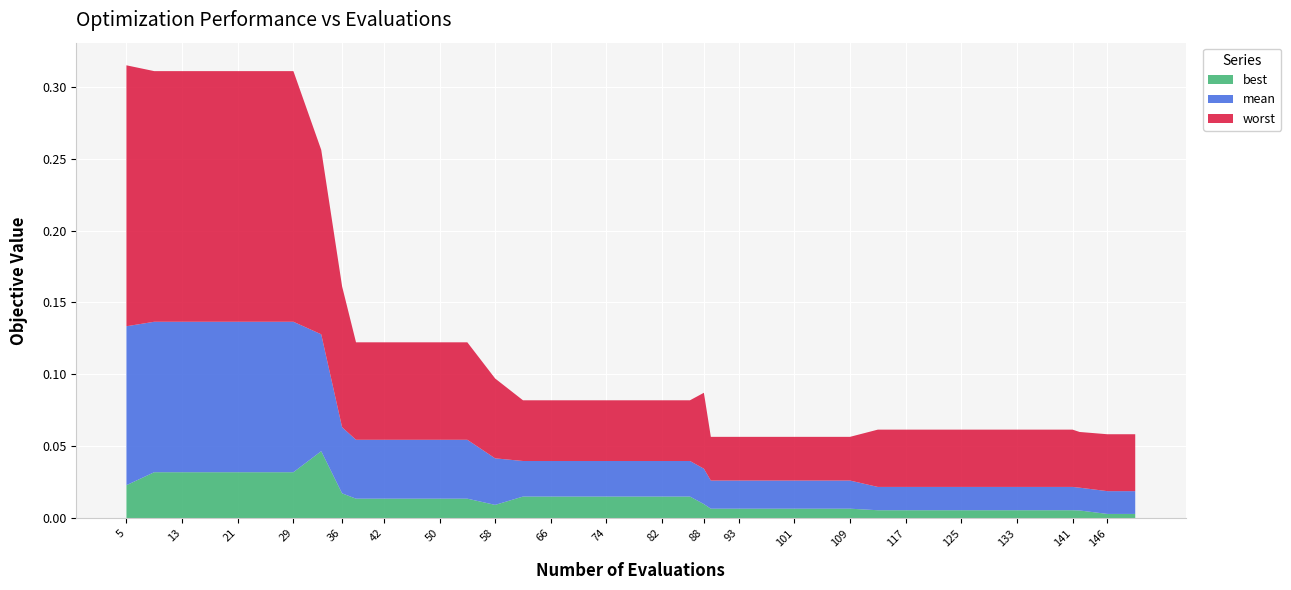

Reading left to right, extract all data points from this chart.

best: 0.0	0.0	0.0	0.0	0.0	0.0	0.0	0.0	0.0	0.0	0.0	0.0	0.0	0.0	0.0	0.0	0.0	0.0	0.0	0.0	0.0	0.0	0.0	0.0	0.0	0.0	0.0	0.0	0.0	0.0	0.0	0.0	0.0	0.0	0.0	0.0	0.0	0.0	0.0	0.0
mean: 0.1	0.1	0.1	0.1	0.1	0.1	0.1	0.1	0.0	0.0	0.0	0.0	0.0	0.0	0.0	0.0	0.0	0.0	0.0	0.0	0.0	0.0	0.0	0.0	0.0	0.0	0.0	0.0	0.0	0.0	0.0	0.0	0.0	0.0	0.0	0.0	0.0	0.0	0.0	0.0
worst: 0.2	0.2	0.2	0.2	0.2	0.2	0.2	0.1	0.1	0.1	0.1	0.1	0.1	0.1	0.1	0.0	0.0	0.0	0.0	0.0	0.0	0.0	0.1	0.0	0.0	0.0	0.0	0.0	0.0	0.0	0.0	0.0	0.0	0.0	0.0	0.0	0.0	0.0	0.0	0.0